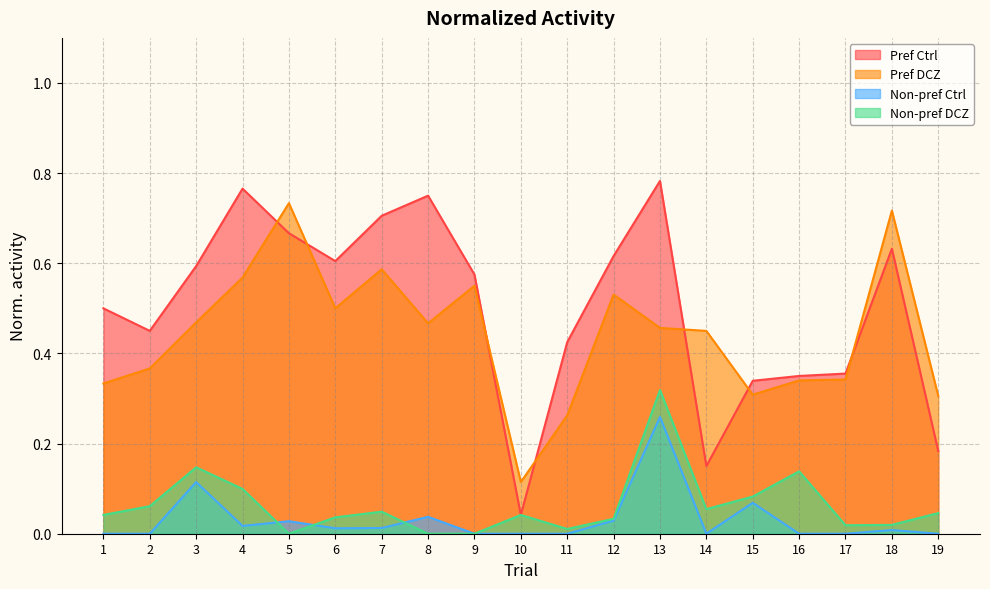

True or false: Non-pref DCZ has more than 0 points higher than both neighbors.

True